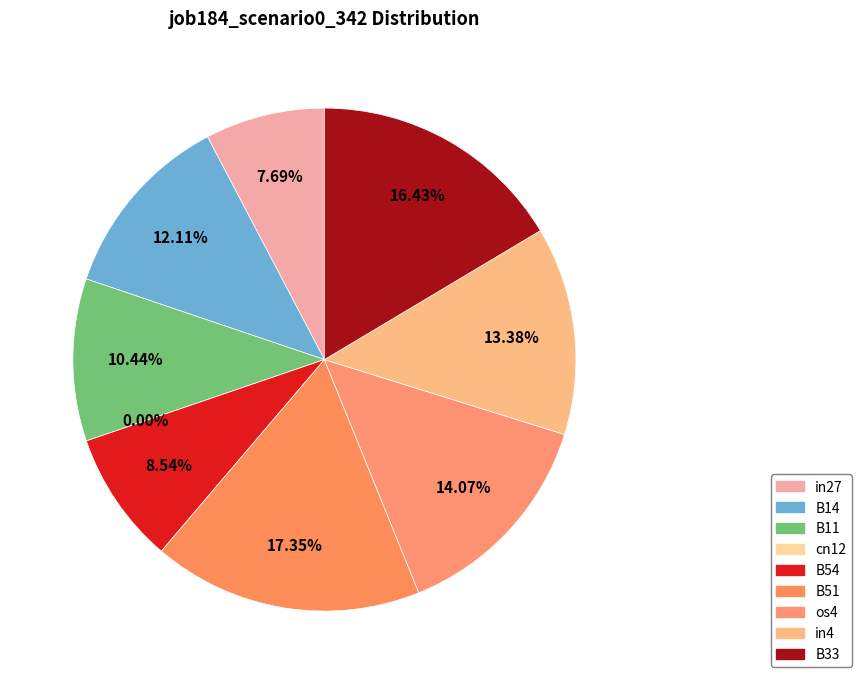

The B51 slice represents 31% of the pie. True or false?

False